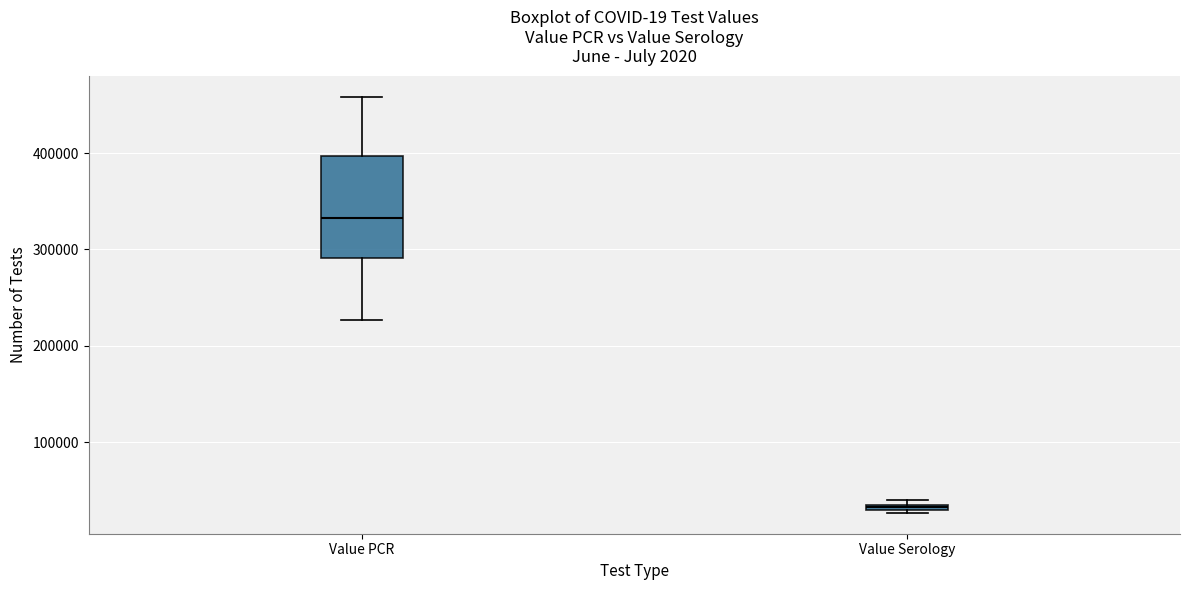

Which box has the lowest median line?

Value Serology